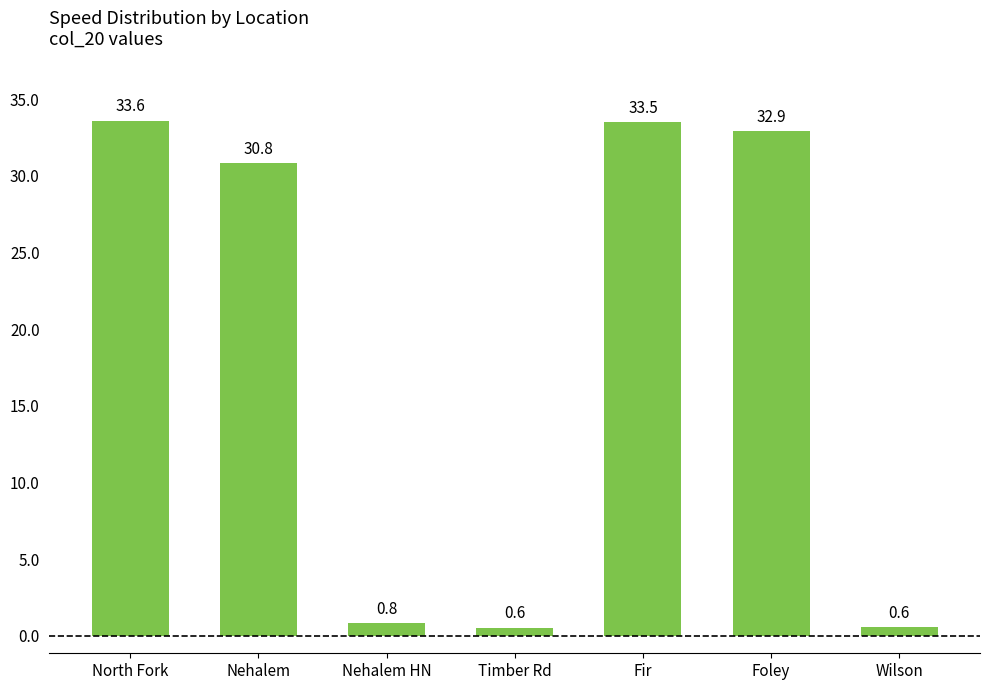

Are the bars horizontal?

No